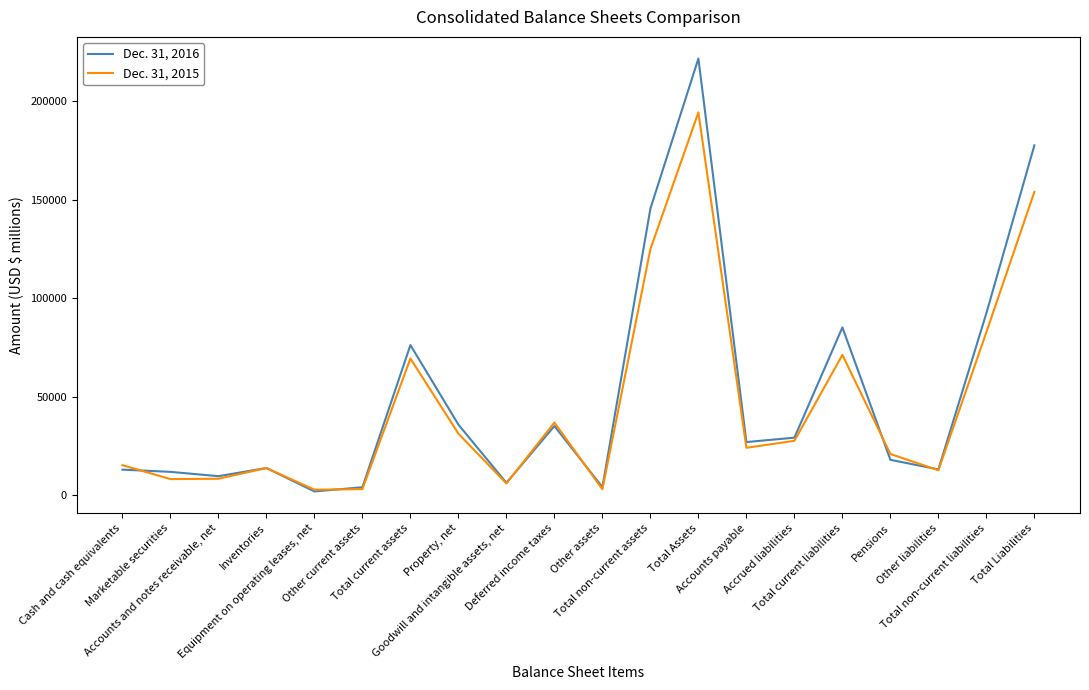

What position from the right is Property, net?

13